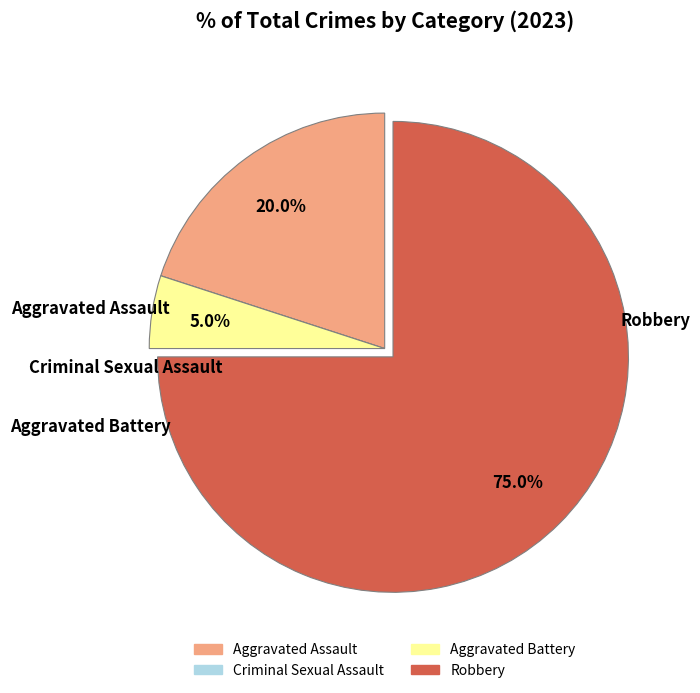

True or false: Robbery accounts for 89% of the total.

False